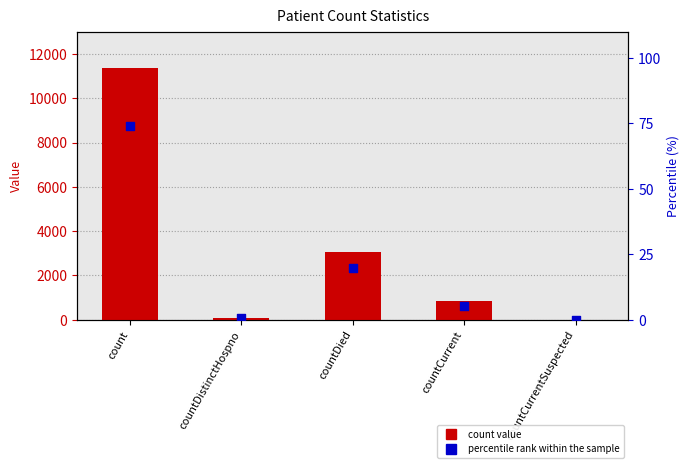

Which series has the largest Y range (max minus min)?

count